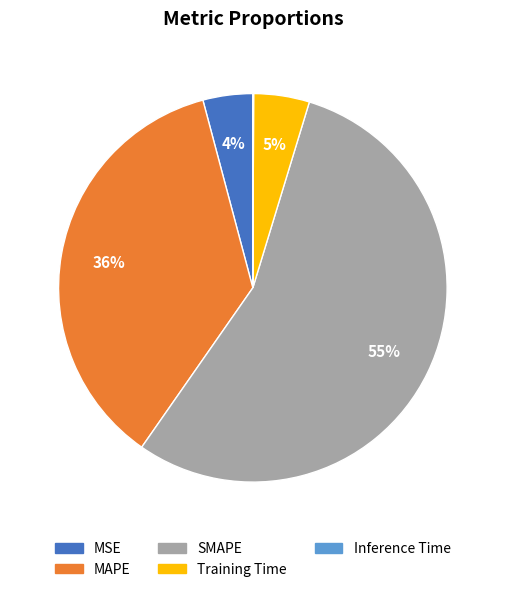

Is it true that MAPE is 50% of the pie?

False